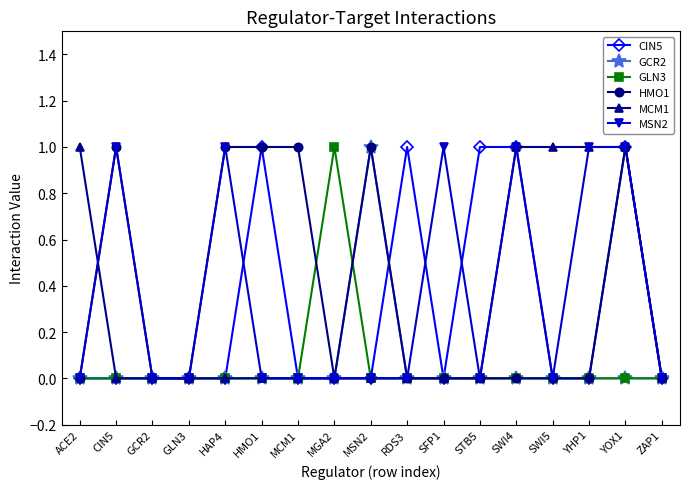

How many series are shown in this chart?

6